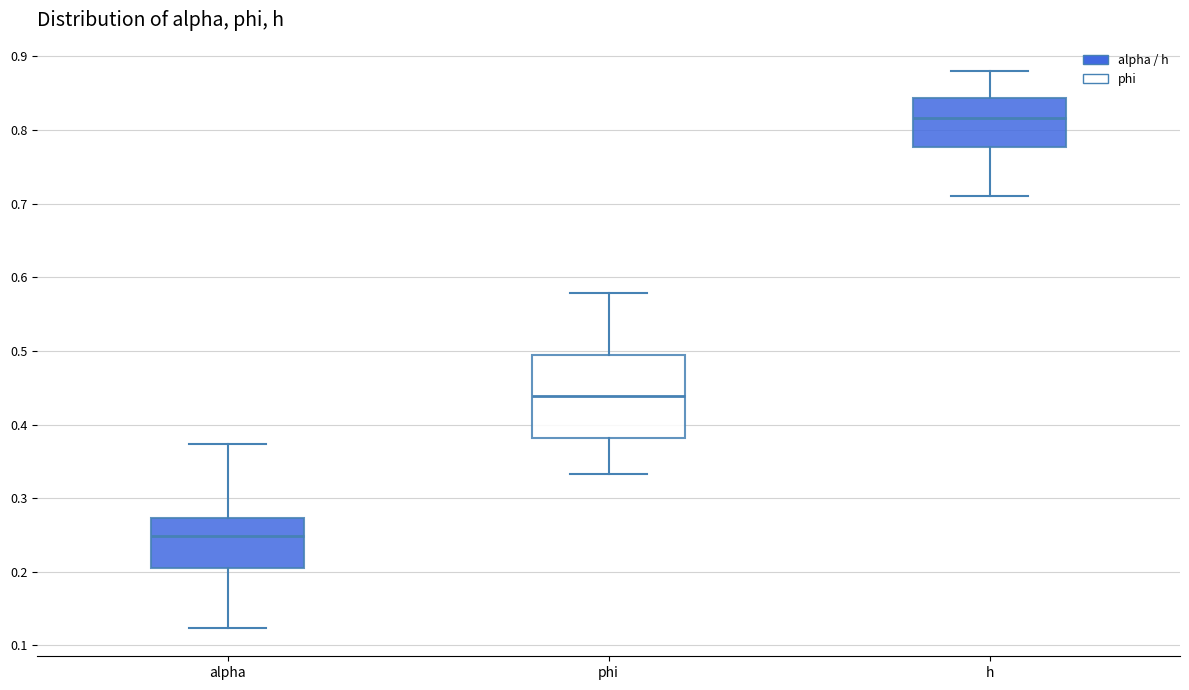

Reading left to right, read every box against the y-axis: the position of its median line, the range the box covers, and the ends of its whiskers. The values are not printed on the chart, so give them approximately, as read against the axis.

alpha: median 0.25, box 0.20 to 0.27, whiskers 0.12 to 0.37
phi: median 0.44, box 0.38 to 0.49, whiskers 0.33 to 0.58
h: median 0.82, box 0.78 to 0.84, whiskers 0.71 to 0.88